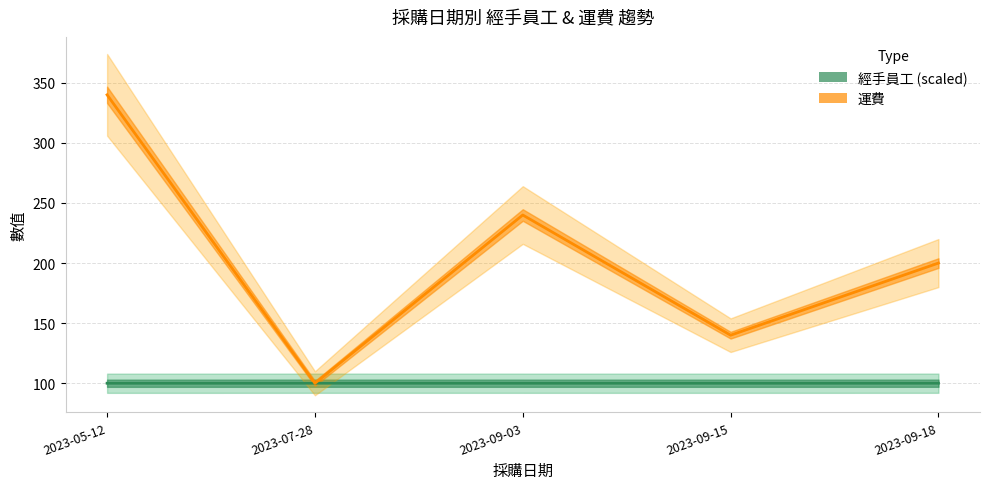

Rank the series by their maximum value, from highest to lowest.

運費, 經手員工 (scaled)